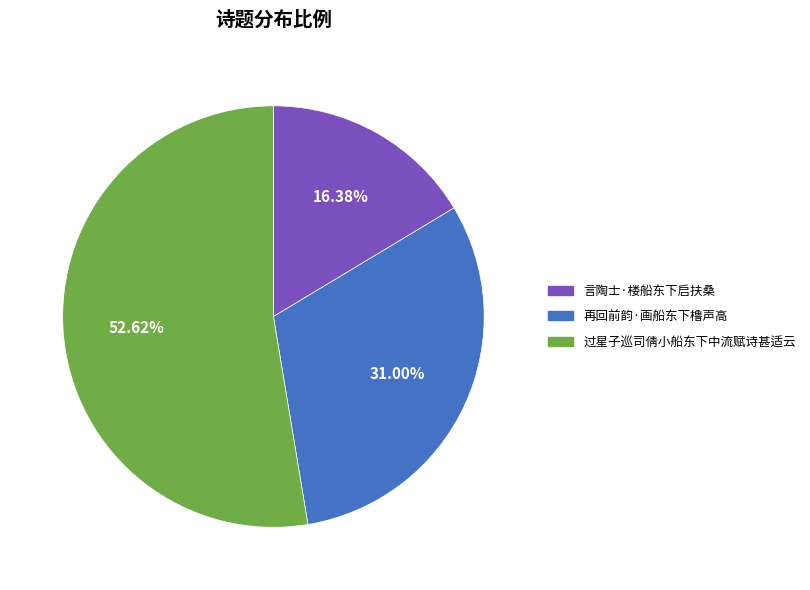

Between 过星子巡司倩小船东下中流赋诗甚适云 and 言陶士·楼船东下启扶桑, which is larger?

过星子巡司倩小船东下中流赋诗甚适云